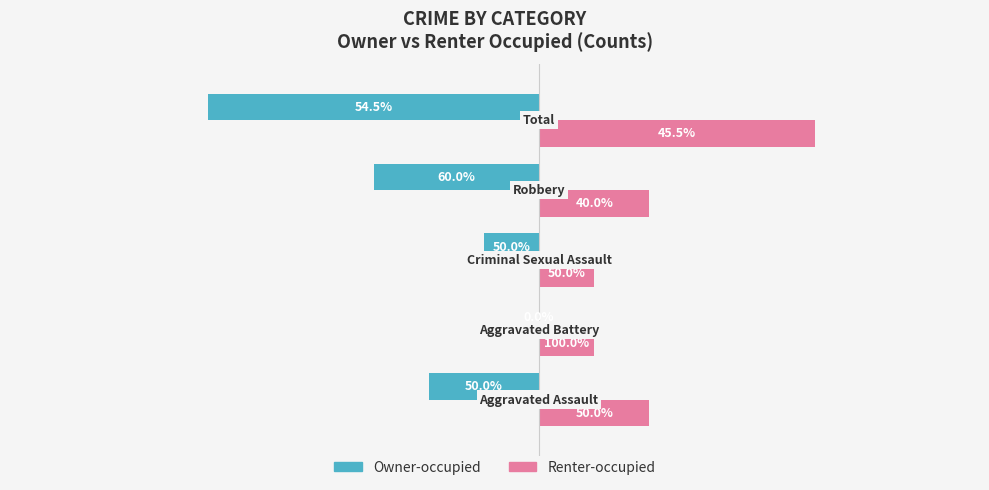

What are all the series names shown in the legend?

Owner-occupied, Renter-occupied